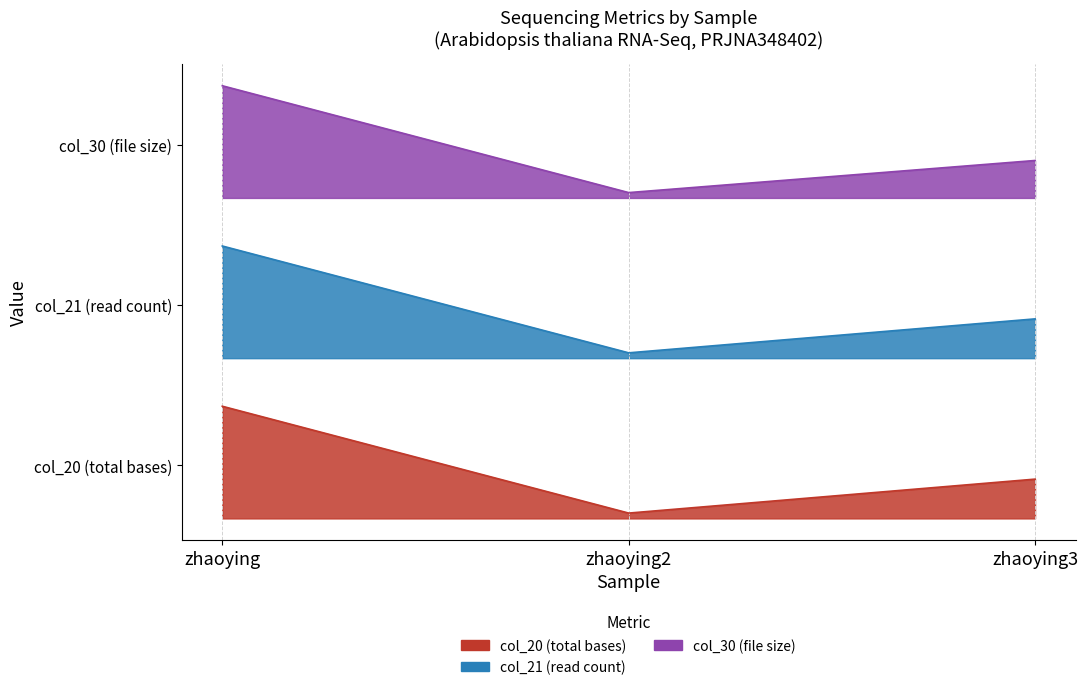

True or false: col_21 has a value of 1.1 at zhaoying.

True